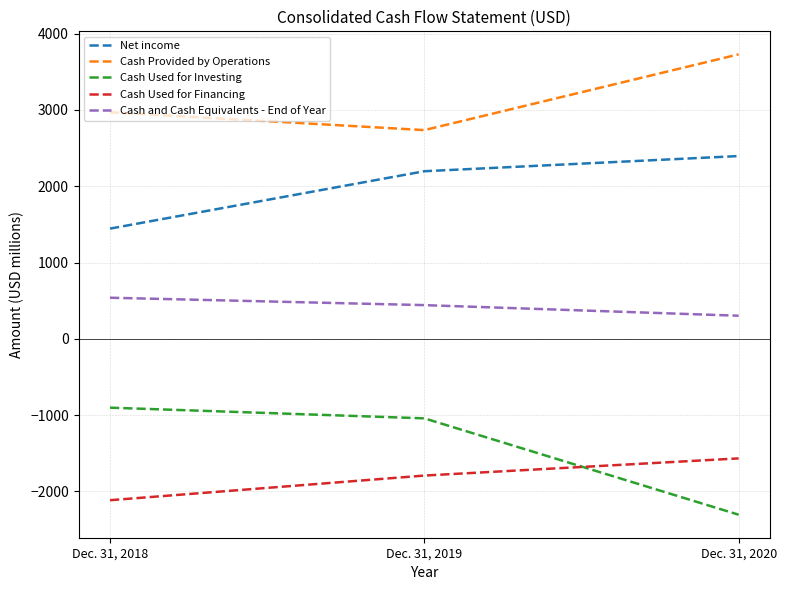

At which label is Cash Provided by Operations closest to 3232?

Dec. 31, 2018